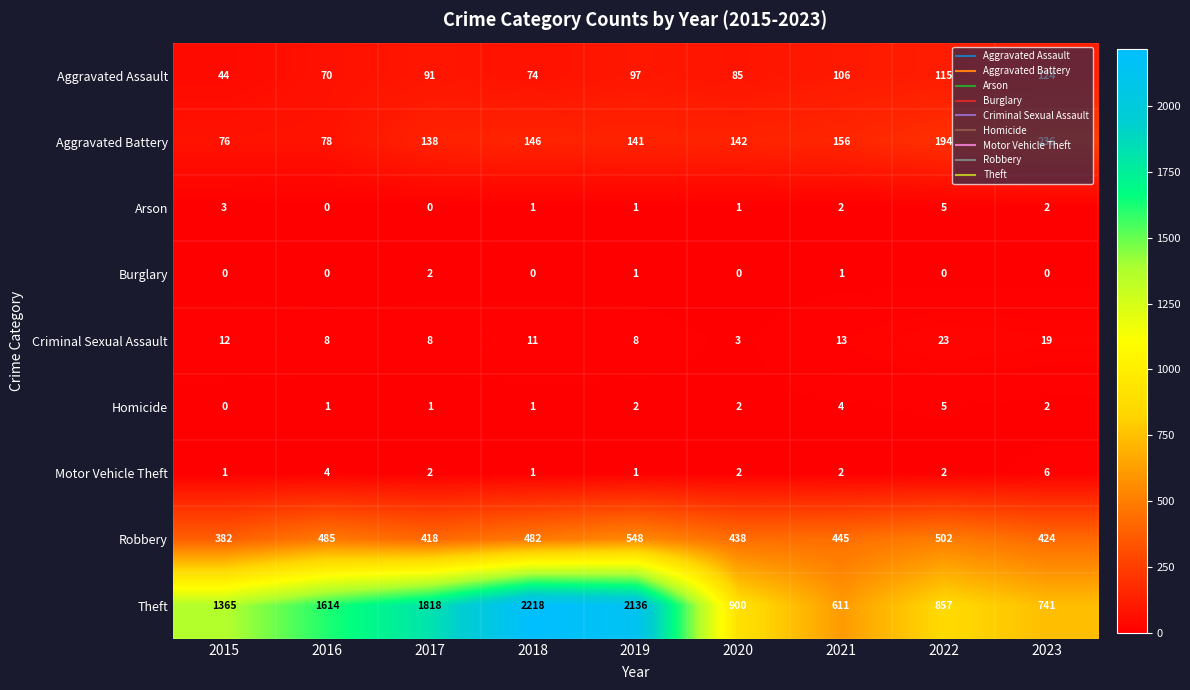

What is the difference between the highest and lowest values at 2018?

2218